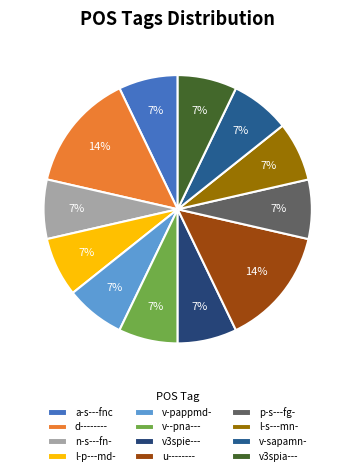

To the nearest percent, what percentage of the pie is n-s---fn-?

7%